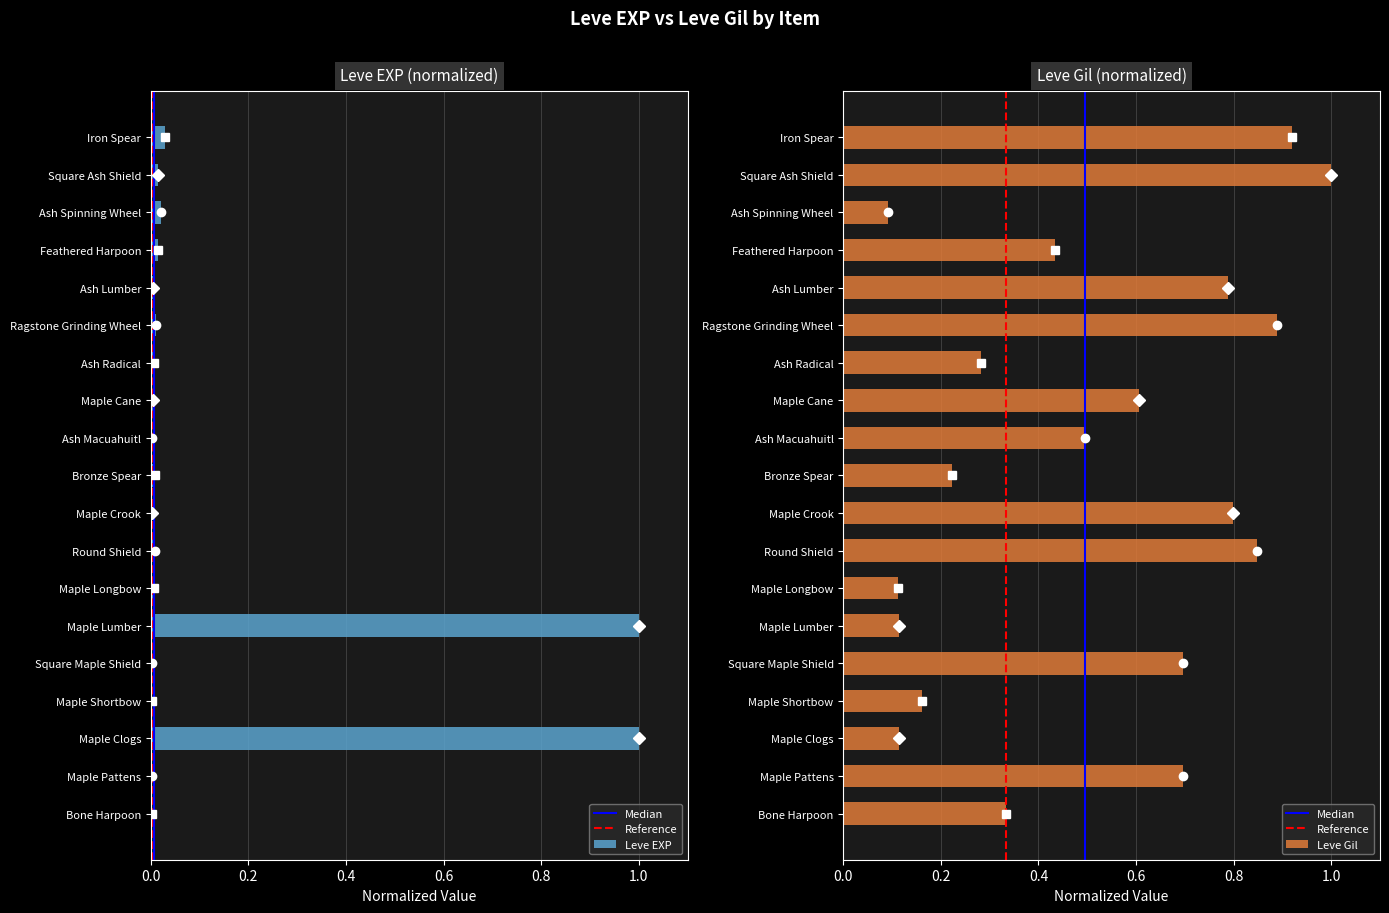

True or false: Leve EXP has a value of 0.0 at Ash Spinning Wheel.

False